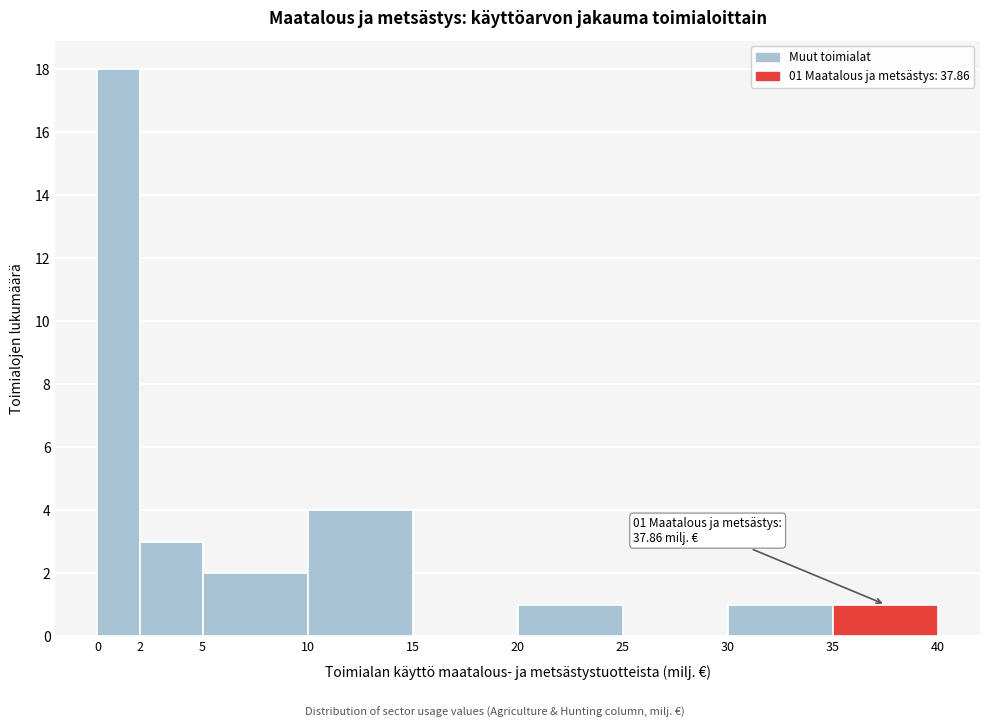

Over which range of the x-axis is the bar tallest?

0 to 2